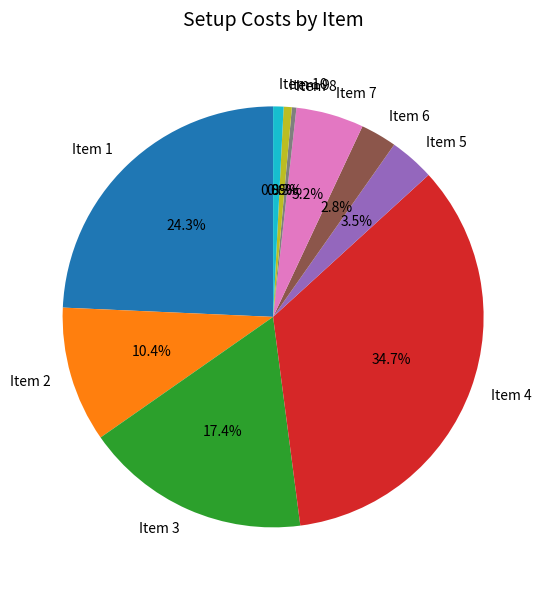

Approximately how many times larger is the value at Item 3 compared to Item 7?

3.3